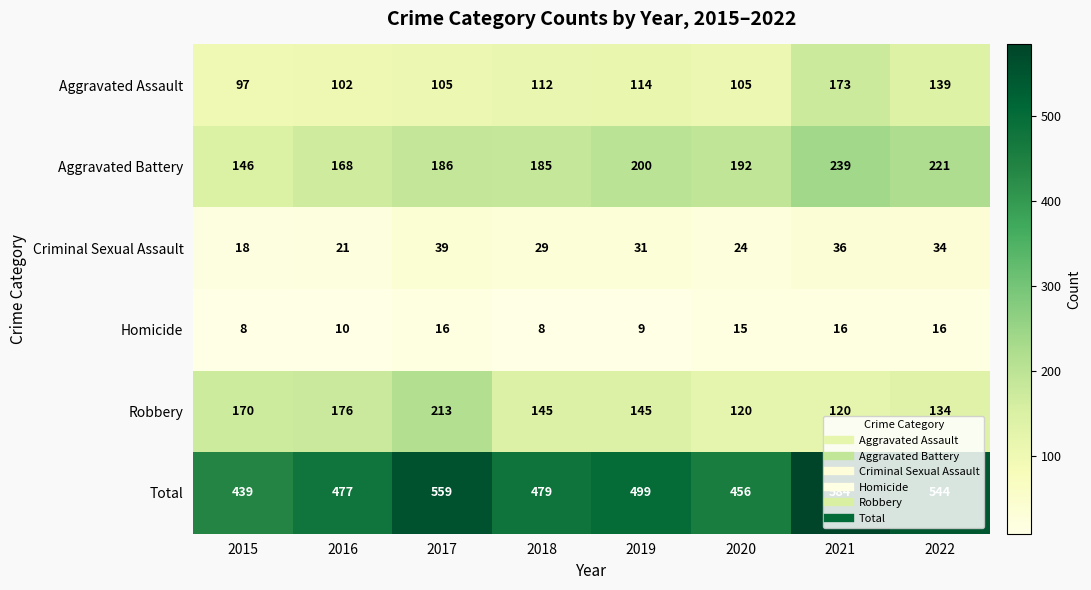

Which series has the largest range (max minus min)?

Total